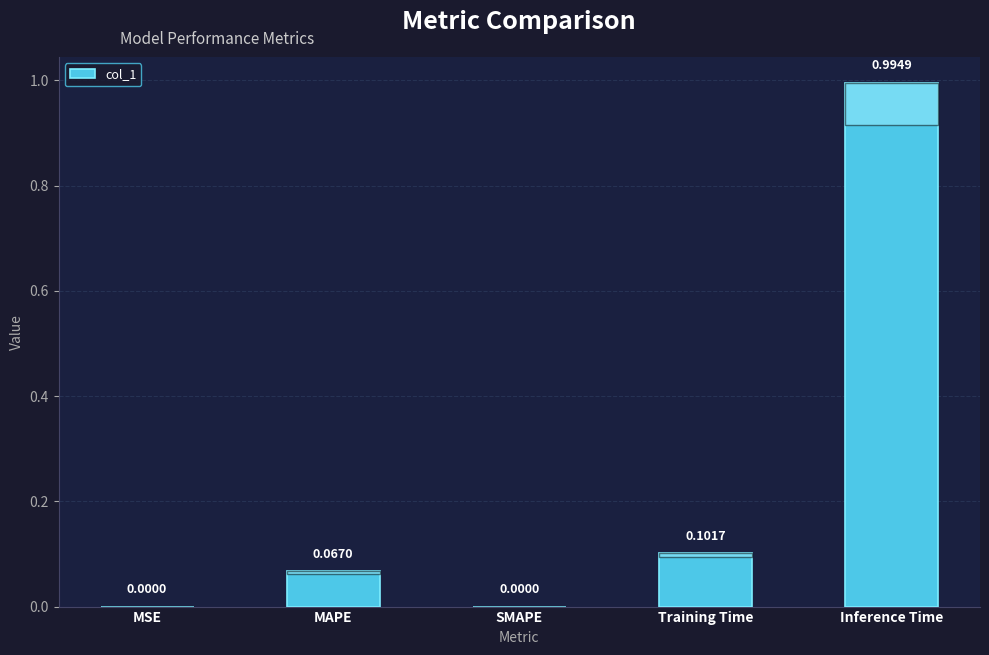

Are the bars grouped side by side (vs. stacked)?

No